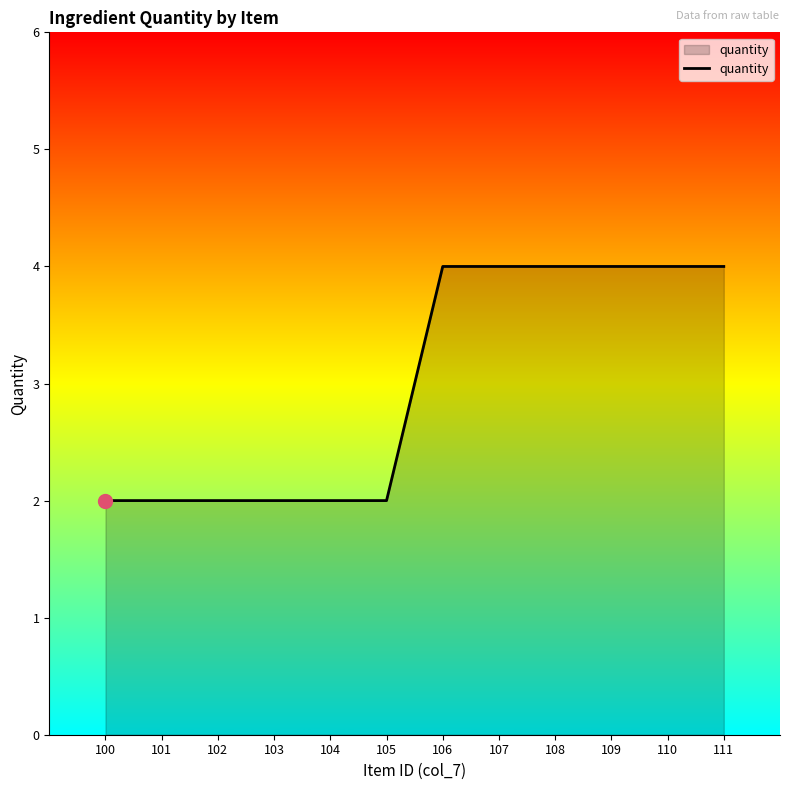

Reading left to right, extract all data points from this chart.

2	2	2	2	2	2	4	4	4	4	4	4